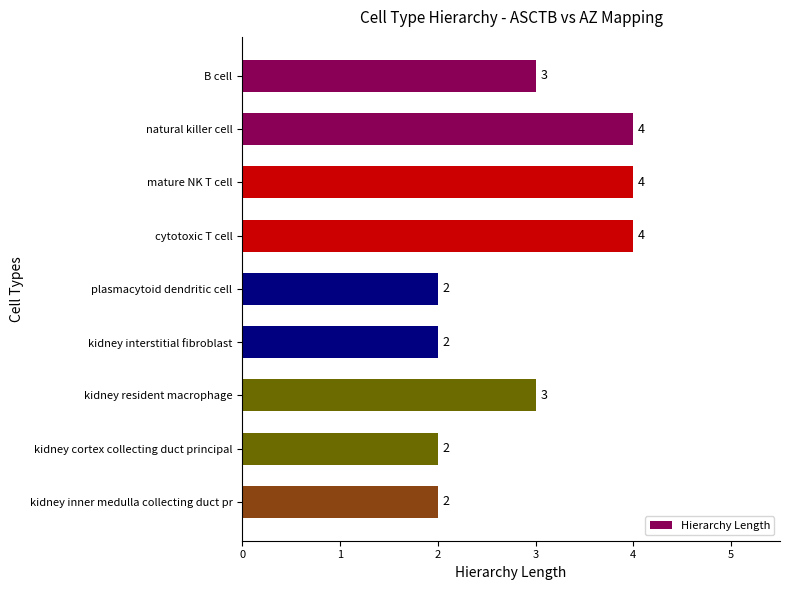

What is the sum of the values at kidney inner medulla collecting duct pr and cytotoxic T cell?

6